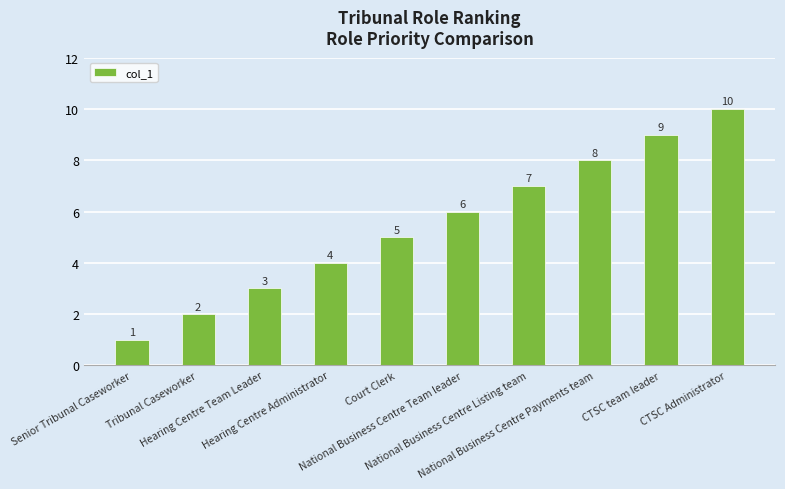

What is the label of the 8th bar from the left?

National Business Centre Payments team